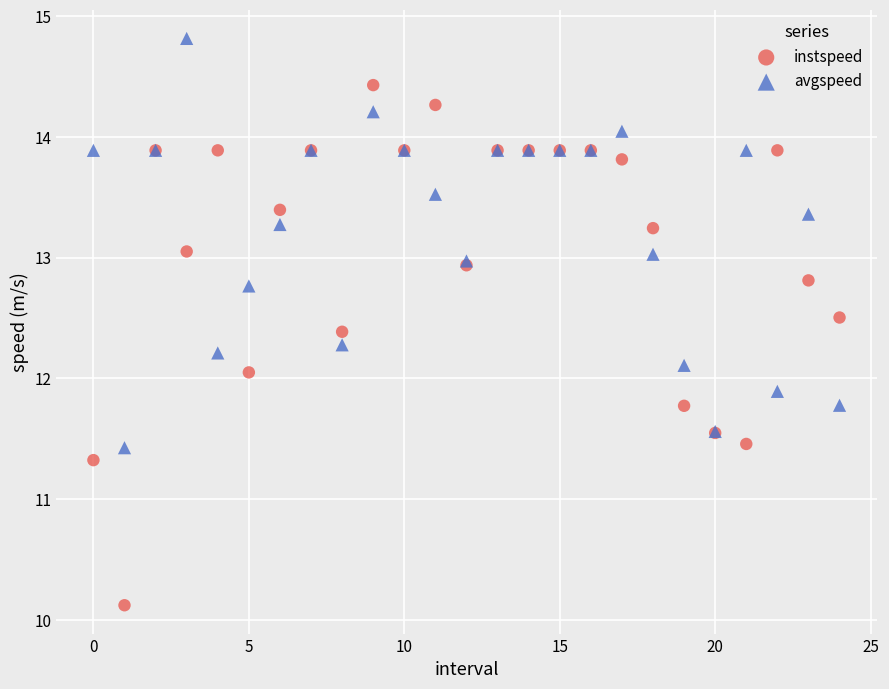

Which series has the widest spread of Y values?

instspeed